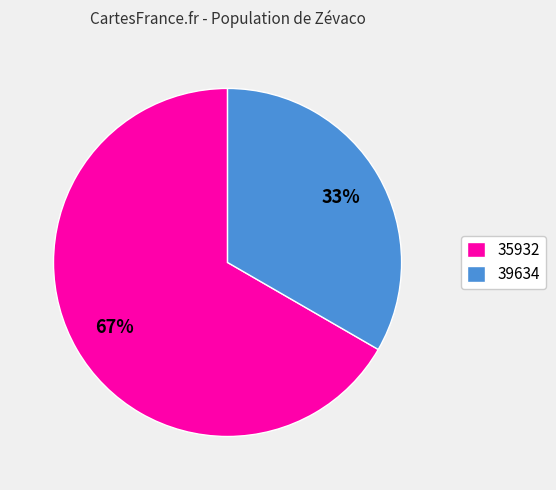

How many slices are in this pie chart?

2